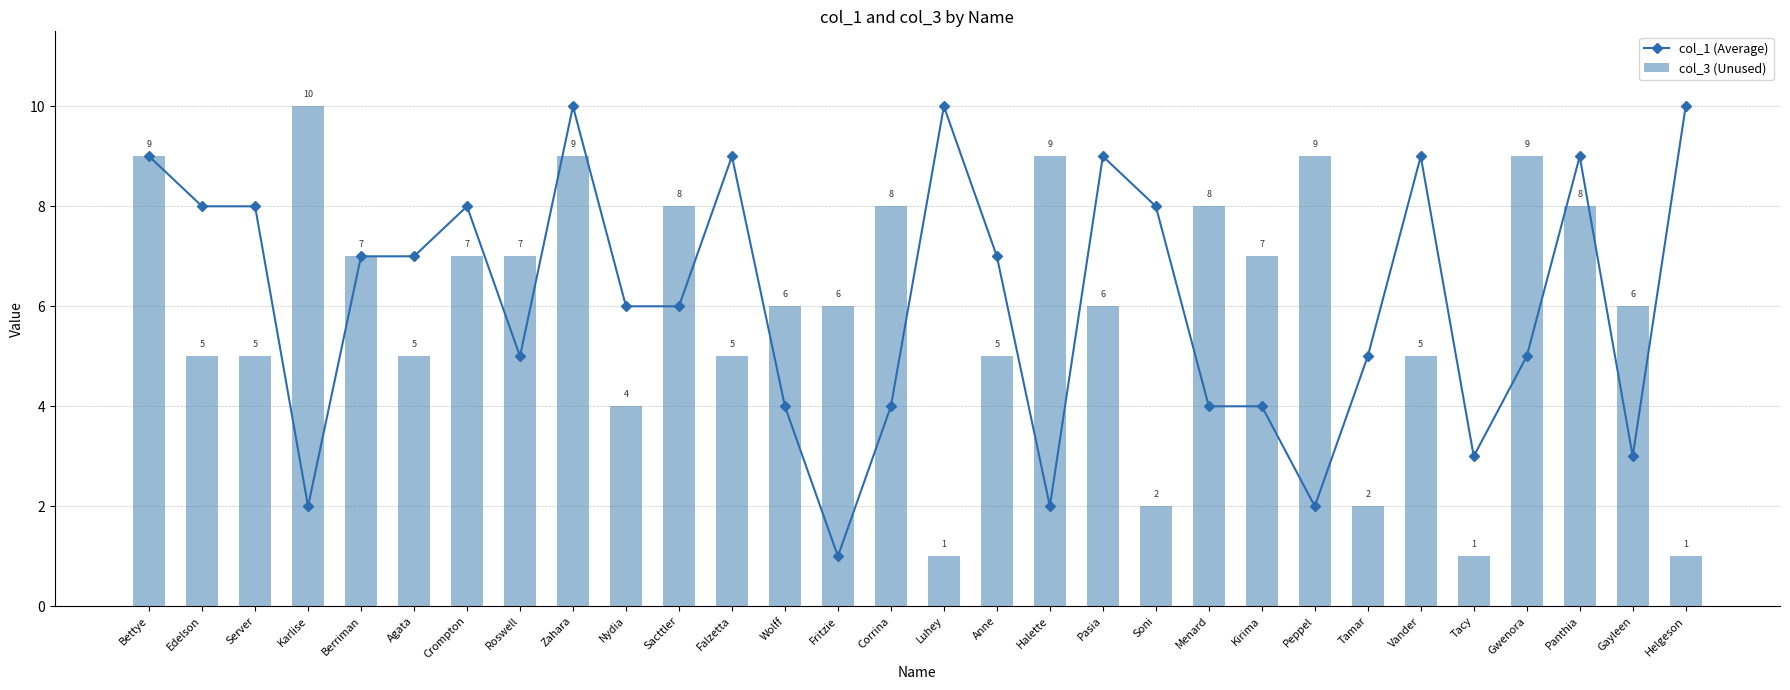

Reading left to right, extract all data points from this chart.

col_1 (Average): 9	8	8	2	7	7	8	5	10	6	6	9	4	1	4	10	7	2	9	8	4	4	2	5	9	3	5	9	3	10
col_3 (Unused): 9	5	5	10	7	5	7	7	9	4	8	5	6	6	8	1	5	9	6	2	8	7	9	2	5	1	9	8	6	1